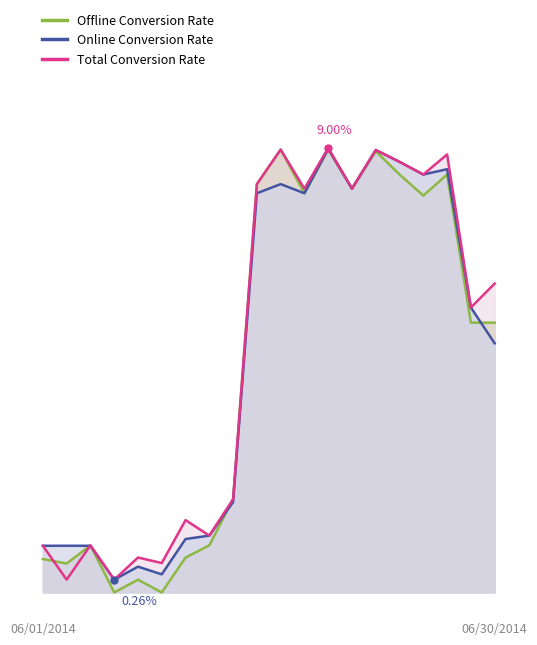

How many data points in Total Conversion Rate are less than 6?

10